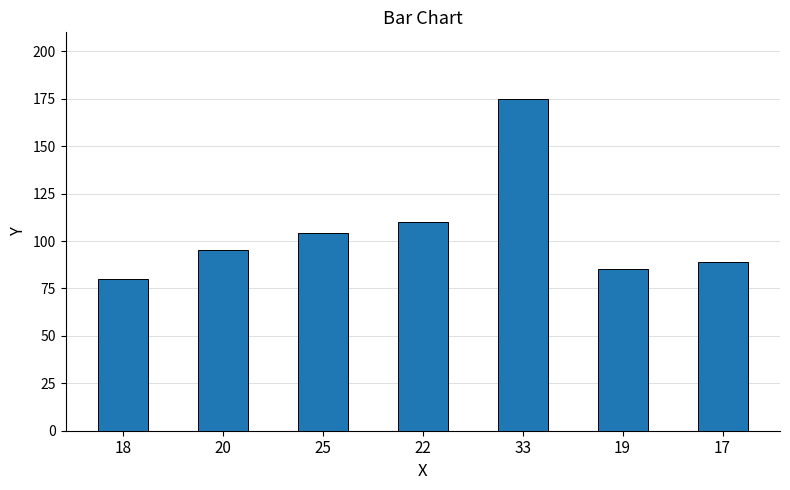

Reading left to right, transcribe all the data shown in this chart.

80	95	104	110	175	85	89